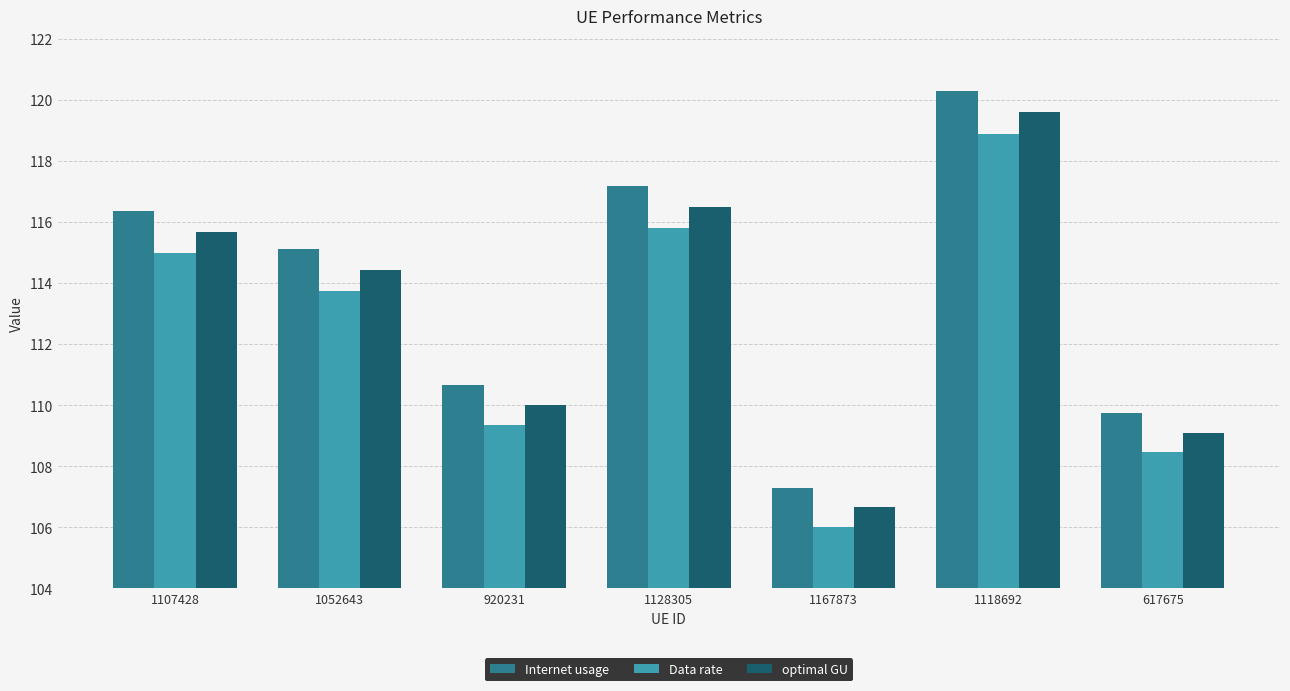

Rank the series at 1107428 from highest to lowest value.

Internet usage, optimal GU, Data rate